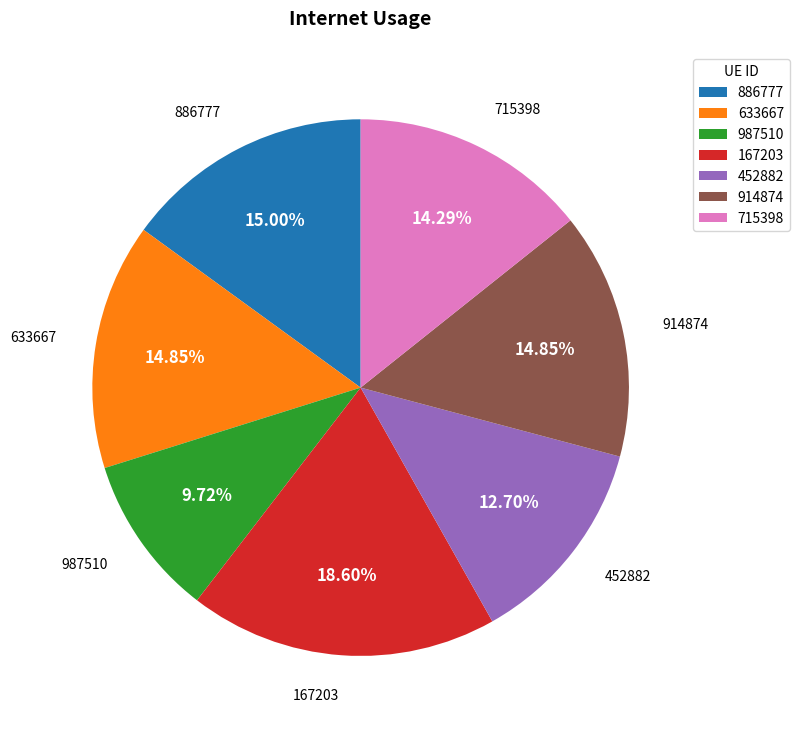

What is the smallest slice in the pie chart?

987510